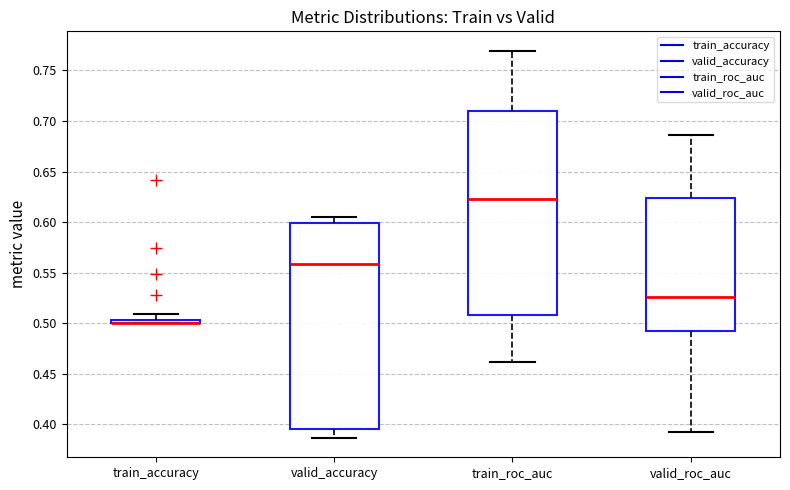

Where does the median line of the box for valid_accuracy sit on the y-axis? The values are not printed on the chart, so give them approximately, as read against the axis.

0.560